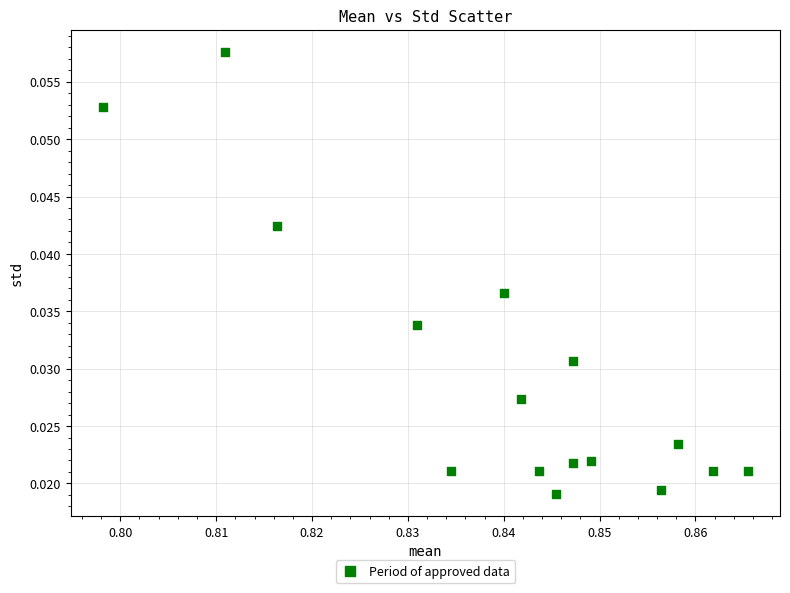

How many data points are displayed?

16